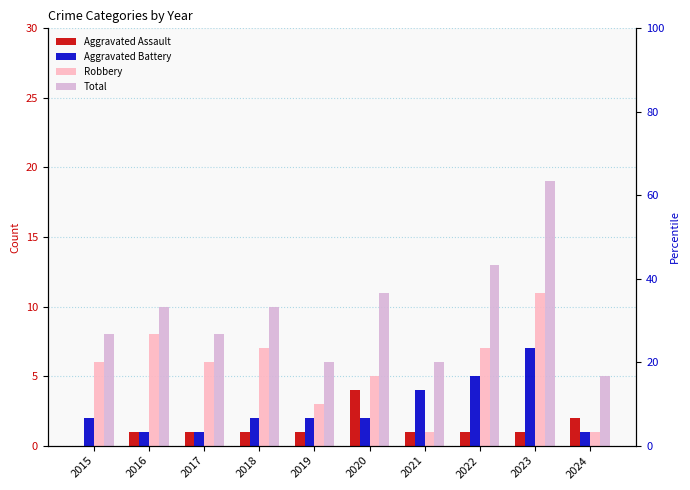

What is the difference between the Total values at 2023 and 2016?

9